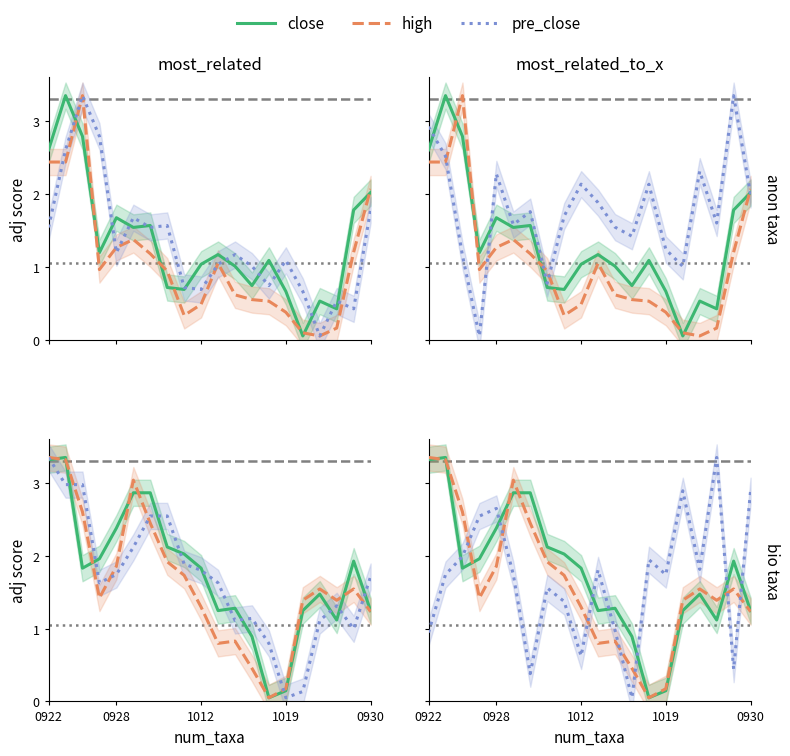

At how many categories does at least one series exceed 1?

19